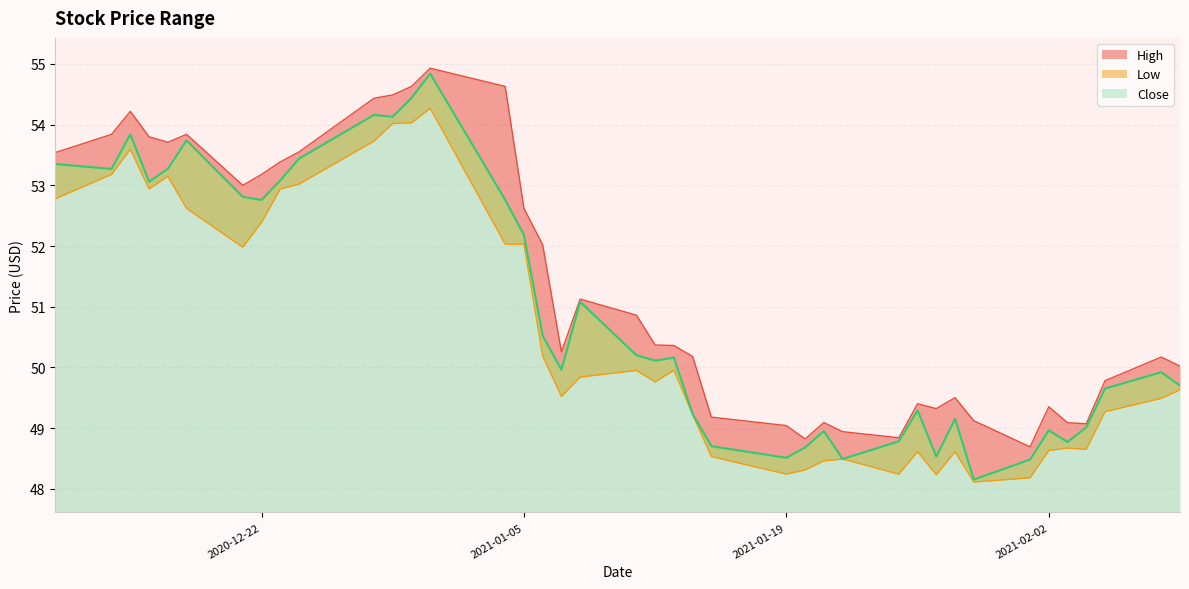

How many lines are shown in the chart?

3